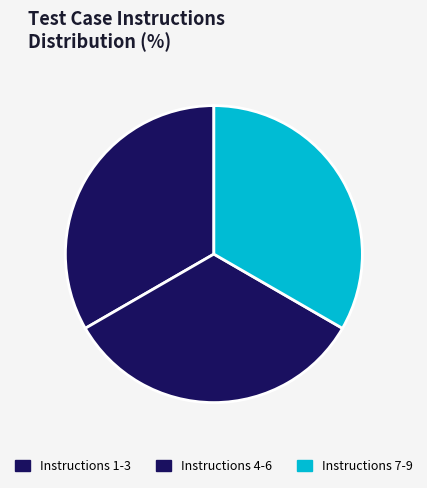

Is there a majority slice in this chart?

No